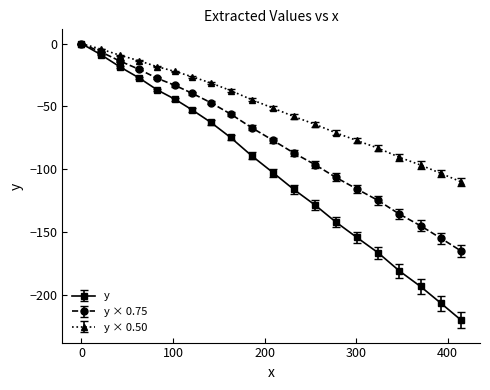

Does the chart have visible grid lines?

No